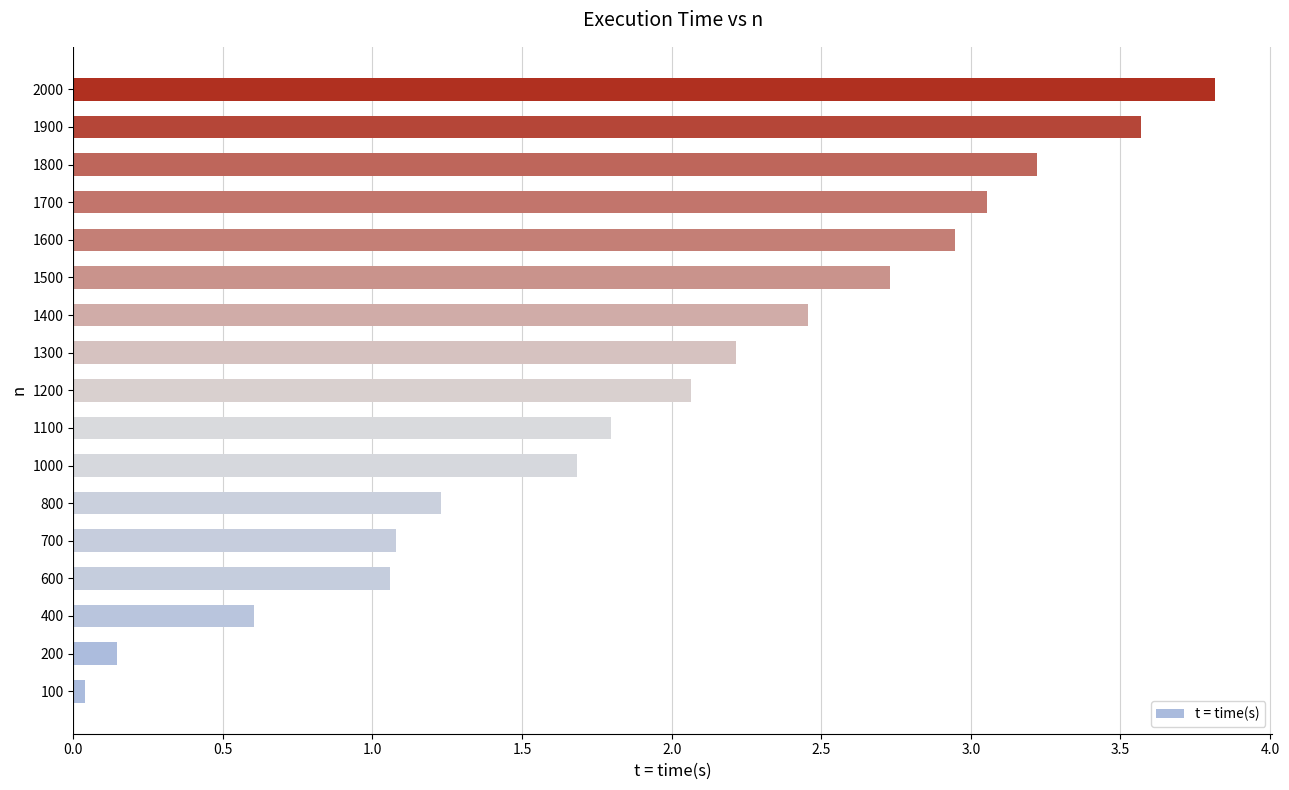

Read the value at 1500.

2.7